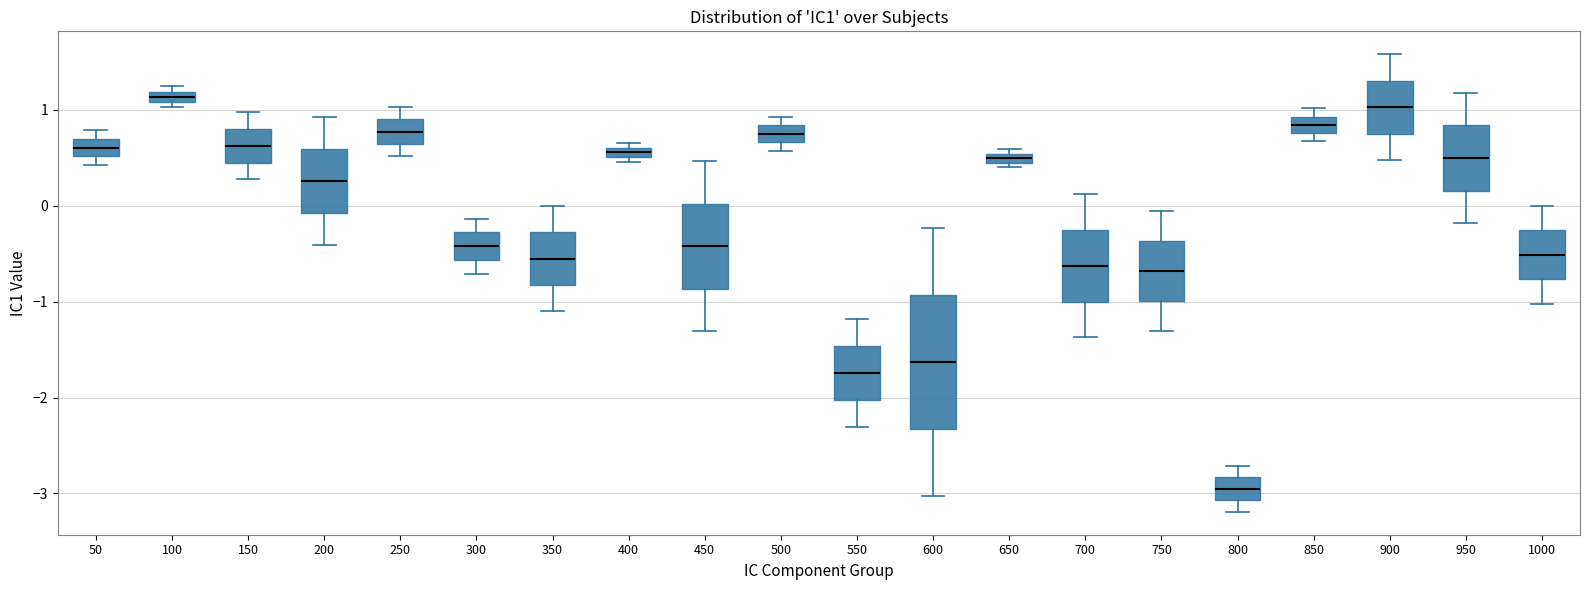

Which box's median line is the lowest?

800